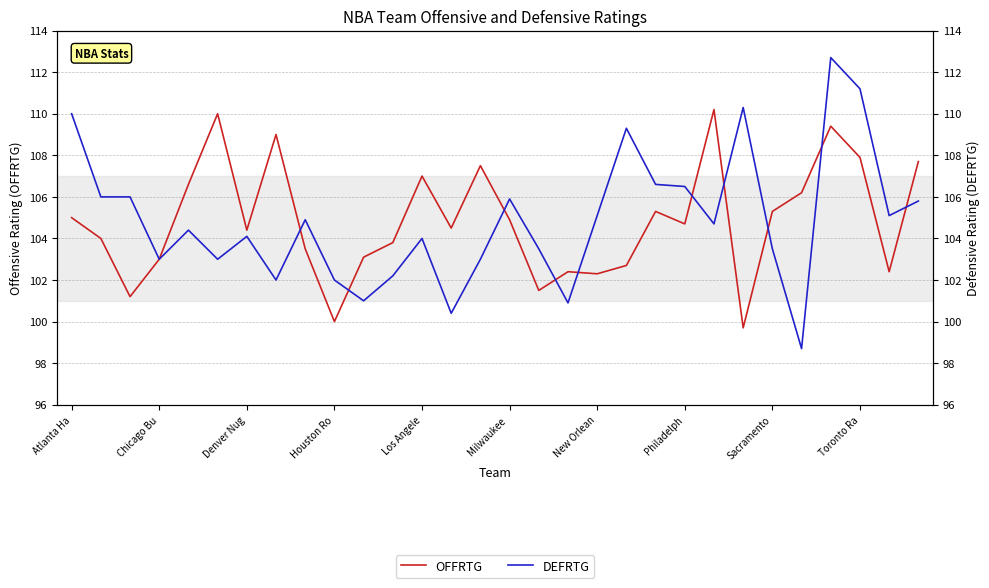

The value of DEFRTG at Los Angele is 104.0. True or false?

True